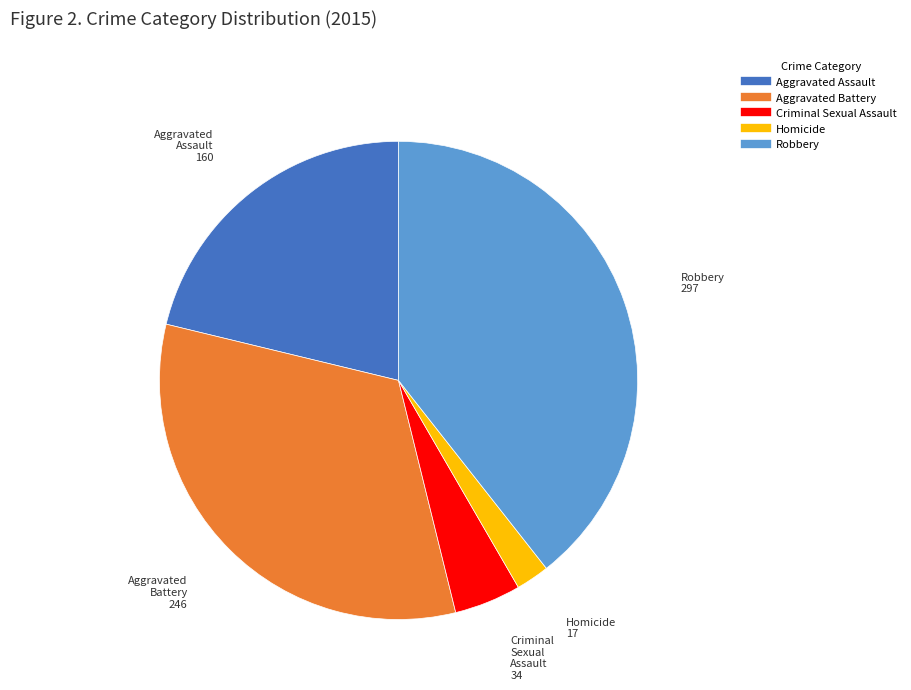

True or false: Robbery accounts for 39% of the total.

True